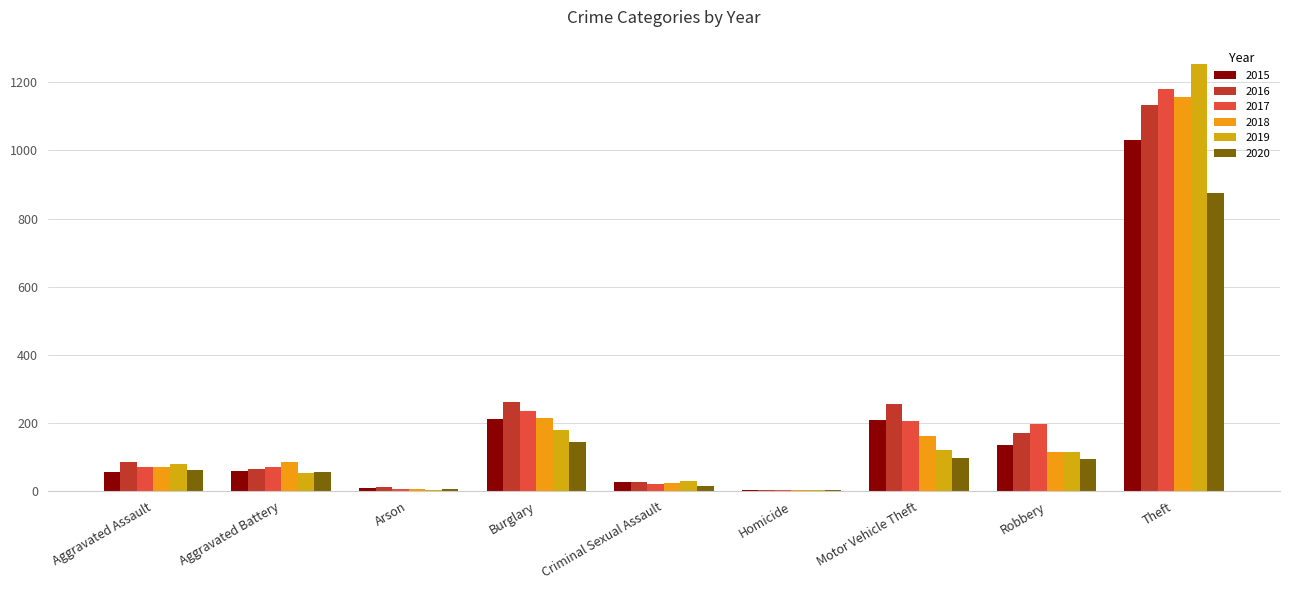

How many groups of bars are there?

9